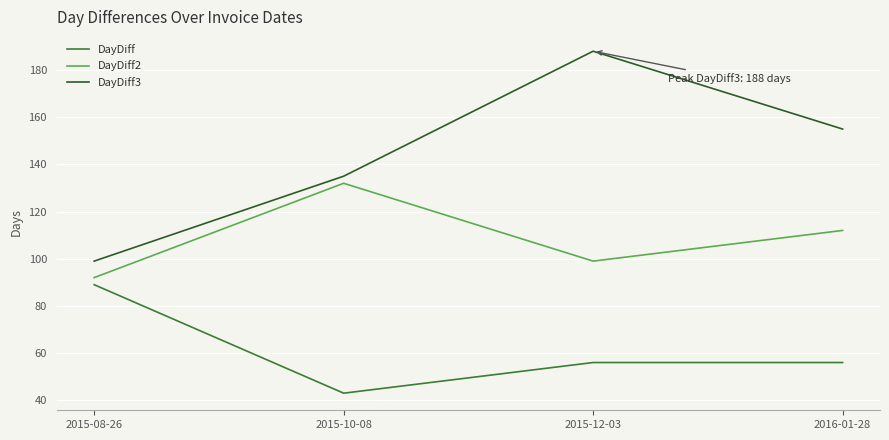

How many series are shown in this chart?

3